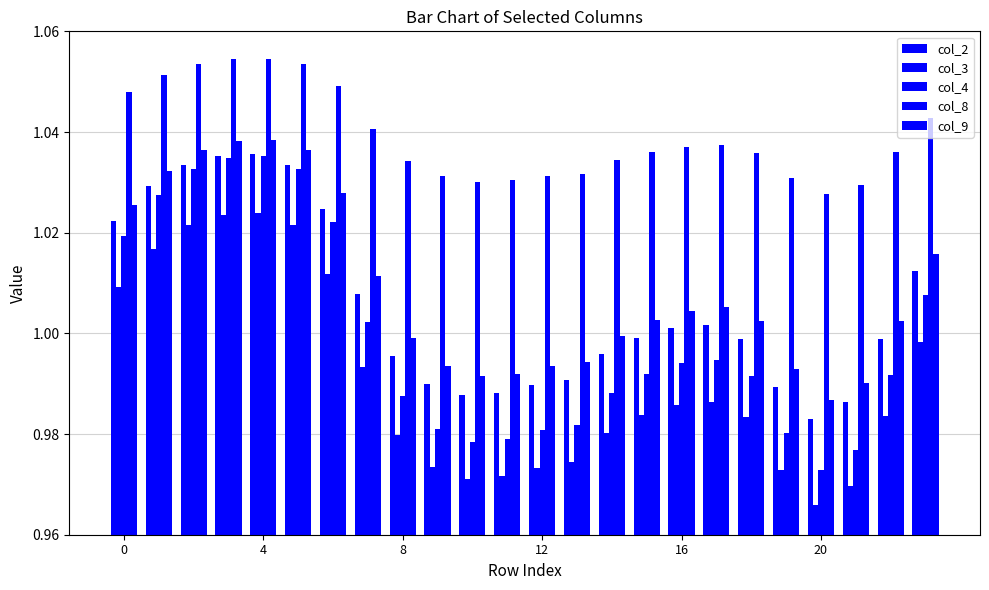

Does the chart contain any negative values?

No